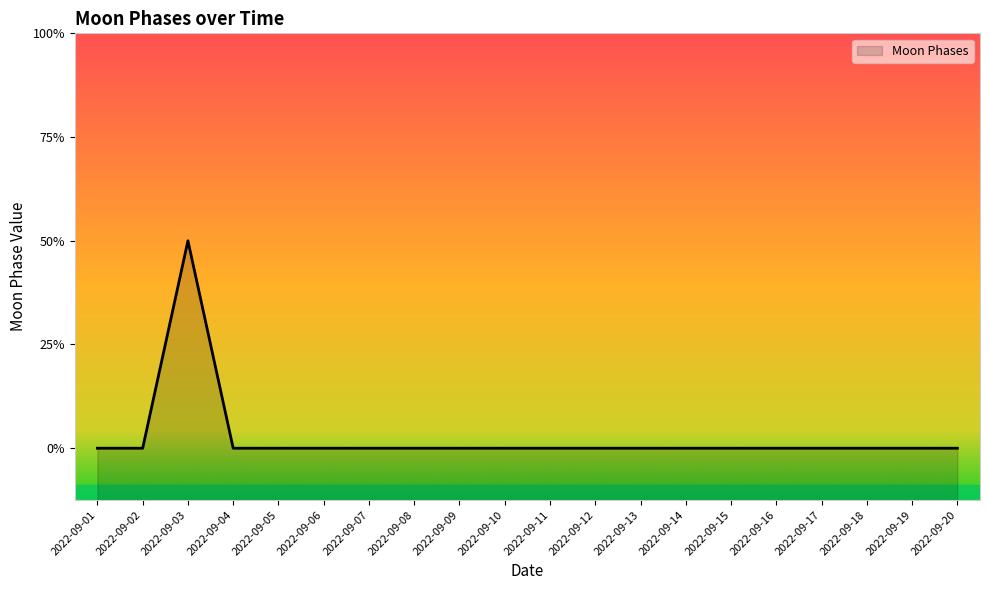

List the labels in order of value, largest first.

2022-09-03, 2022-09-01, 2022-09-02, 2022-09-04, 2022-09-05, 2022-09-06, 2022-09-07, 2022-09-08, 2022-09-09, 2022-09-10, 2022-09-11, 2022-09-12, 2022-09-13, 2022-09-14, 2022-09-15, 2022-09-16, 2022-09-17, 2022-09-18, 2022-09-19, 2022-09-20